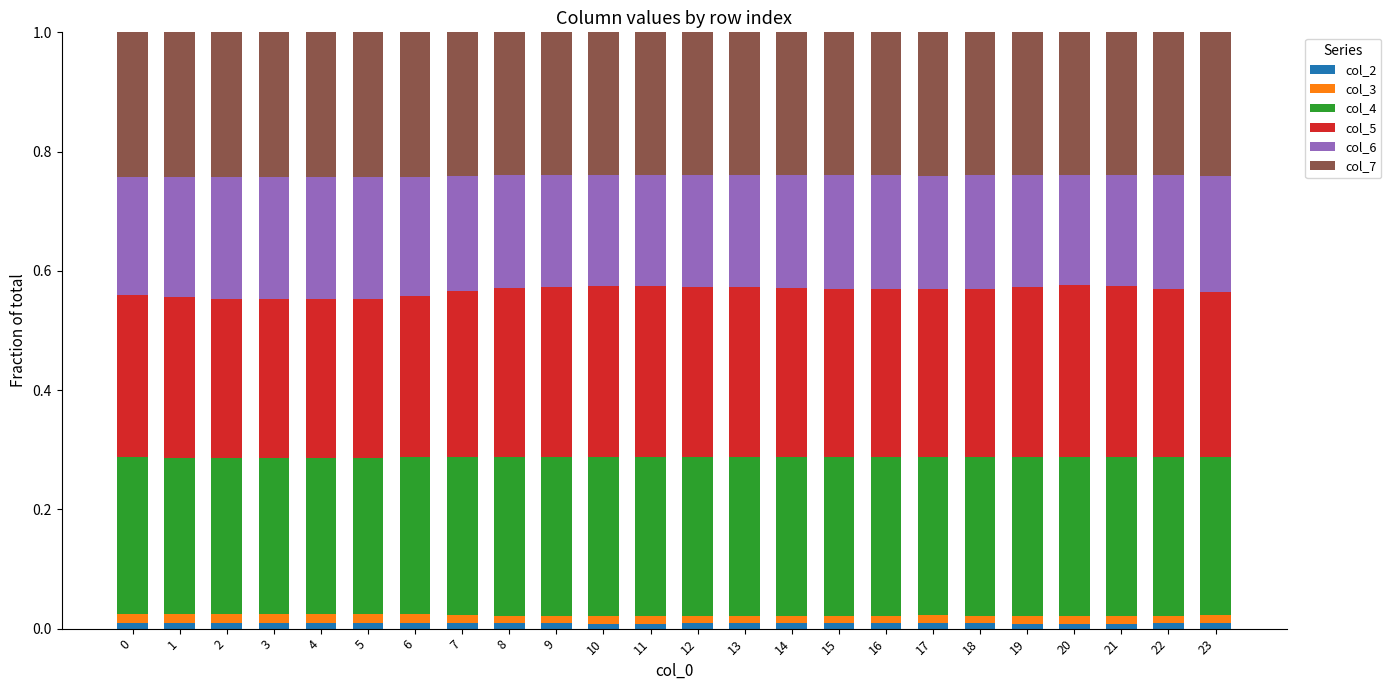

How many bars are there in total?

24